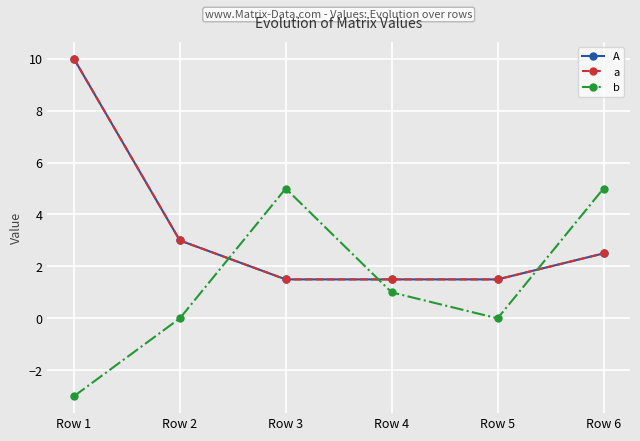

Reading right to left, transcribe all the data shown in this chart.

A: Row 6=2.5	Row 5=1.5	Row 4=1.5	Row 3=1.5	Row 2=3.0	Row 1=10.0
a: Row 6=2.5	Row 5=1.5	Row 4=1.5	Row 3=1.5	Row 2=3.0	Row 1=10.0
b: Row 6=5.0	Row 5=-0.0	Row 4=1.0	Row 3=5.0	Row 2=0.0	Row 1=-3.0